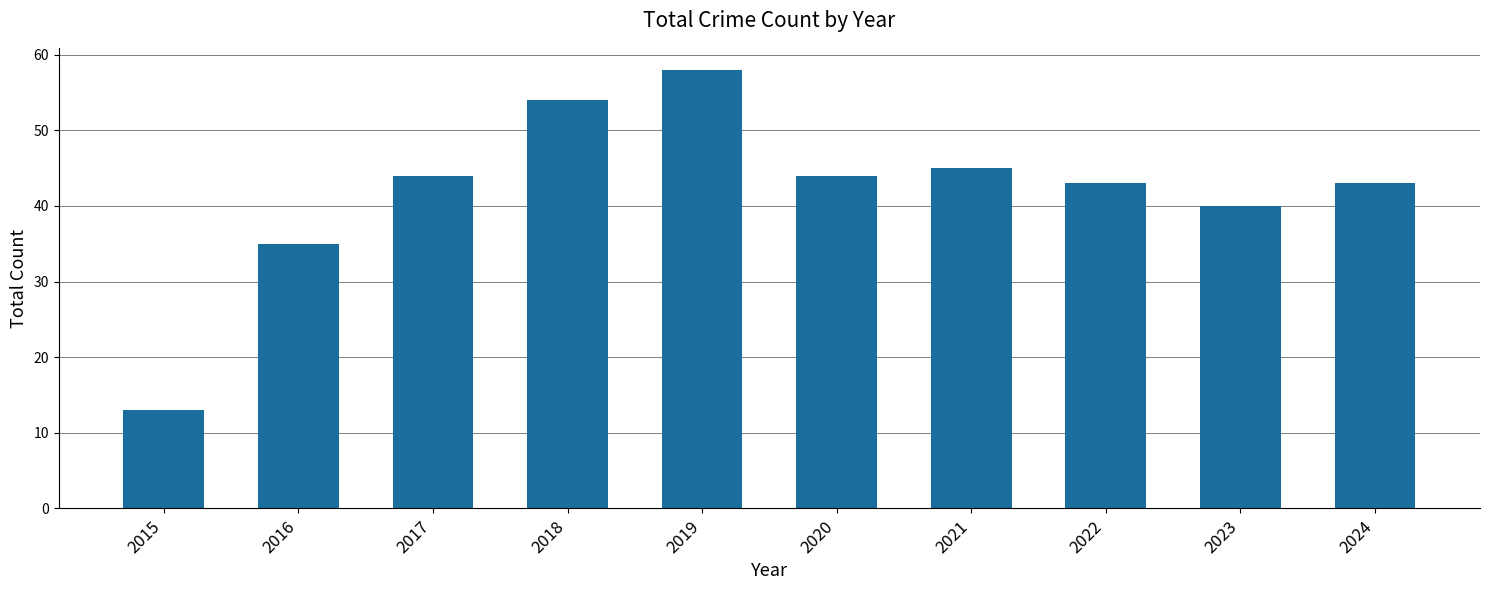

The value at 2021 is 60. True or false?

False